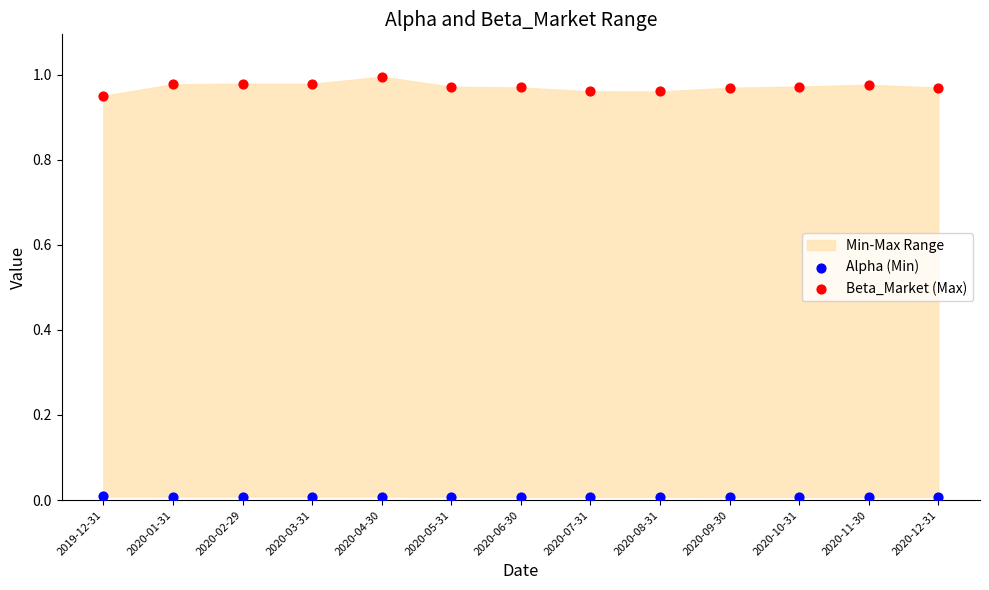

Which series reaches the minimum Y coordinate?

Alpha (Min)